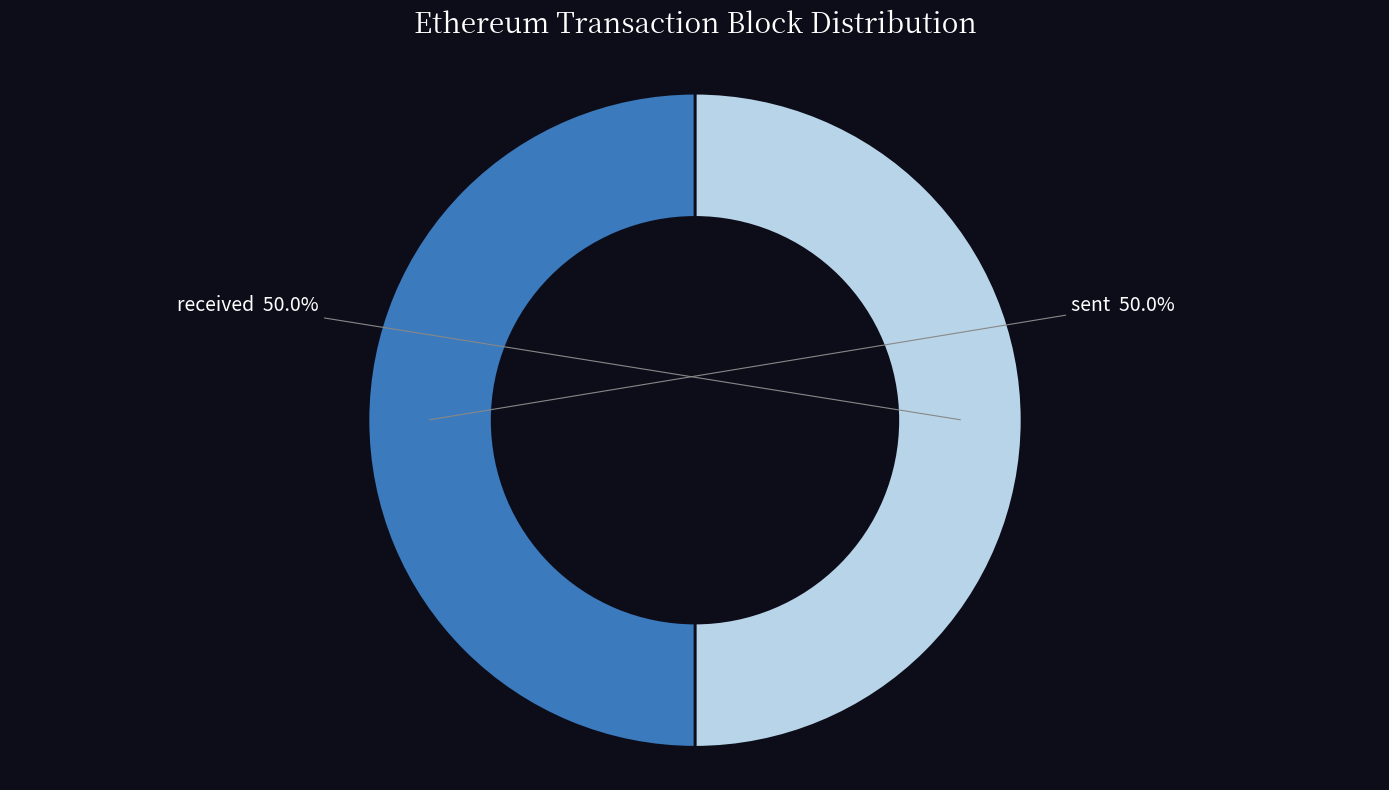

Is it true that sent is 40% of the pie?

False